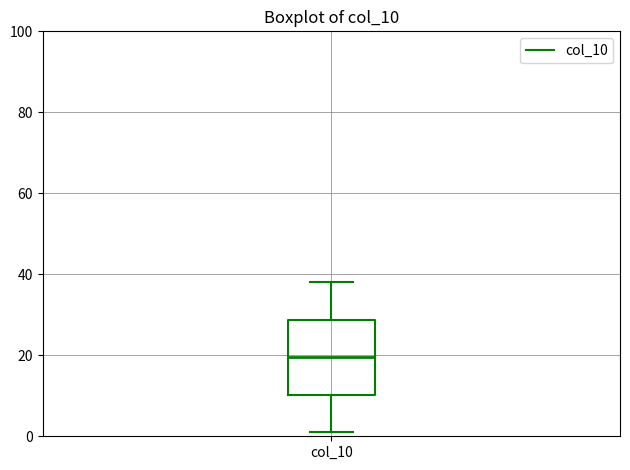

Where does the lower whisker of the box for col_10 end on the y-axis? The values are not printed on the chart, so give them approximately, as read against the axis.

2